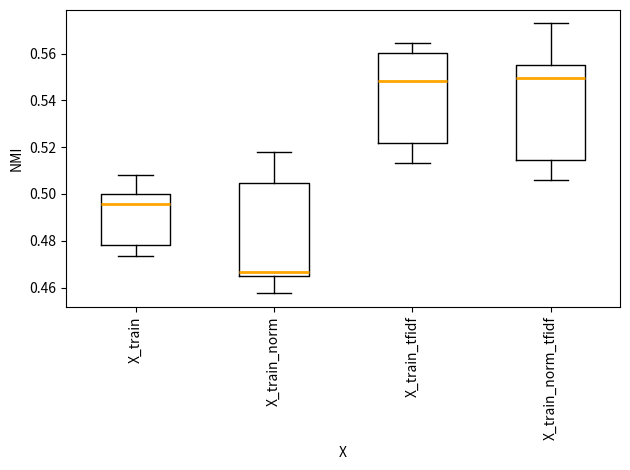

Which box's median line is the lowest?

X_train_norm